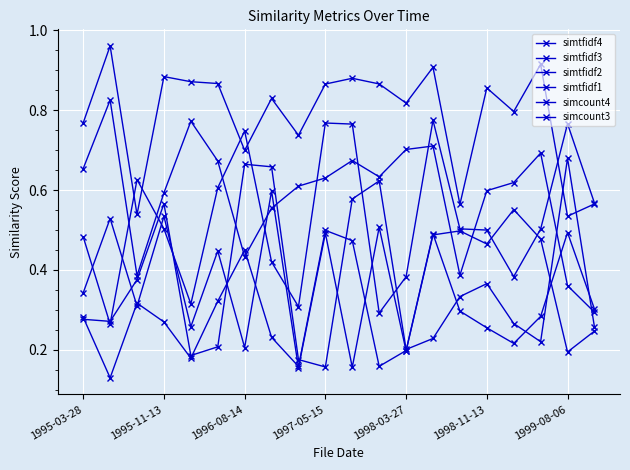

How many lines are shown in the chart?

6